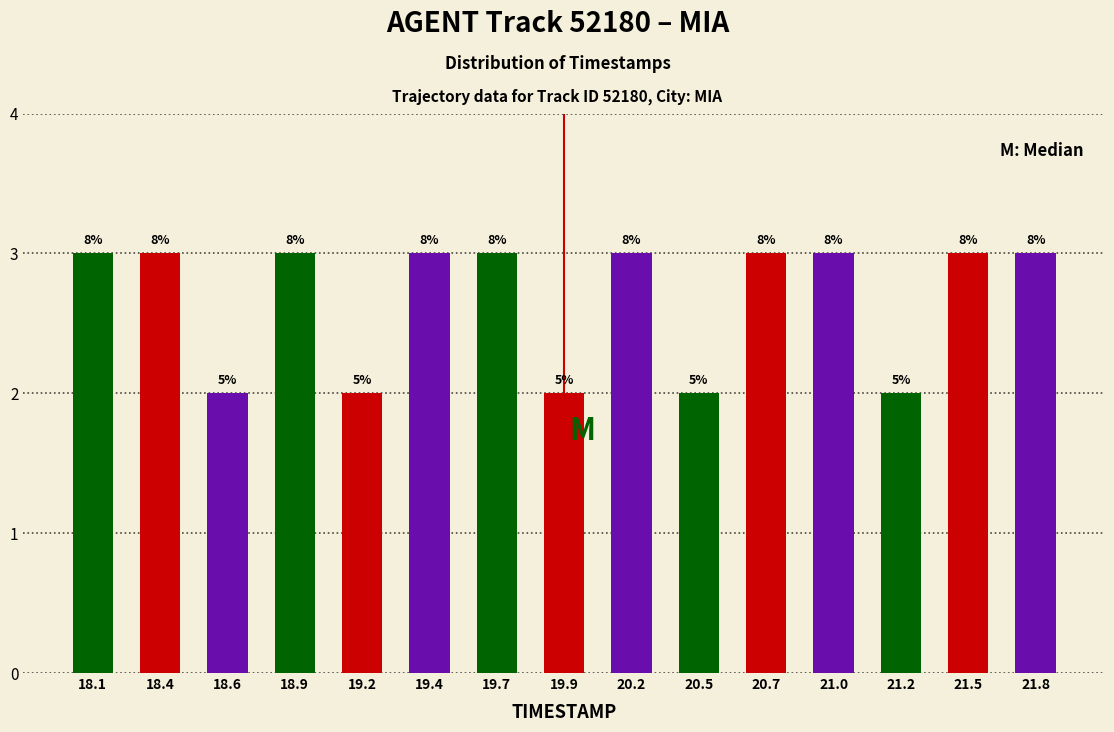

Are the bars horizontal?

No